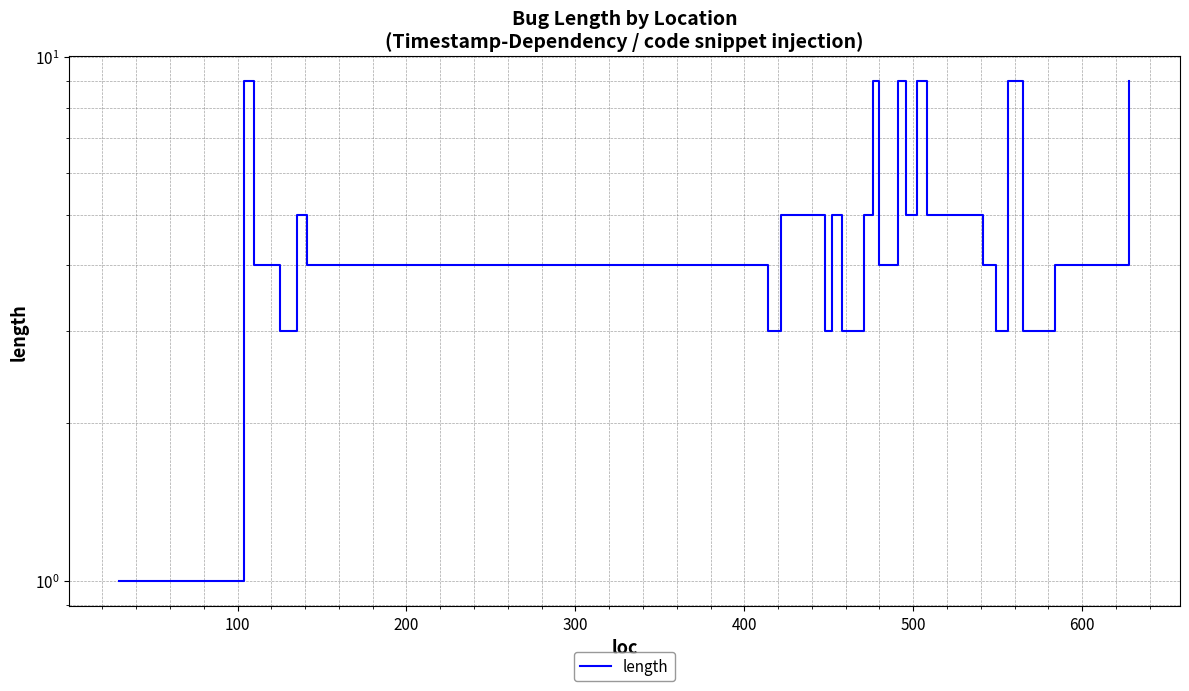

Count the number of values greater than 4.

14